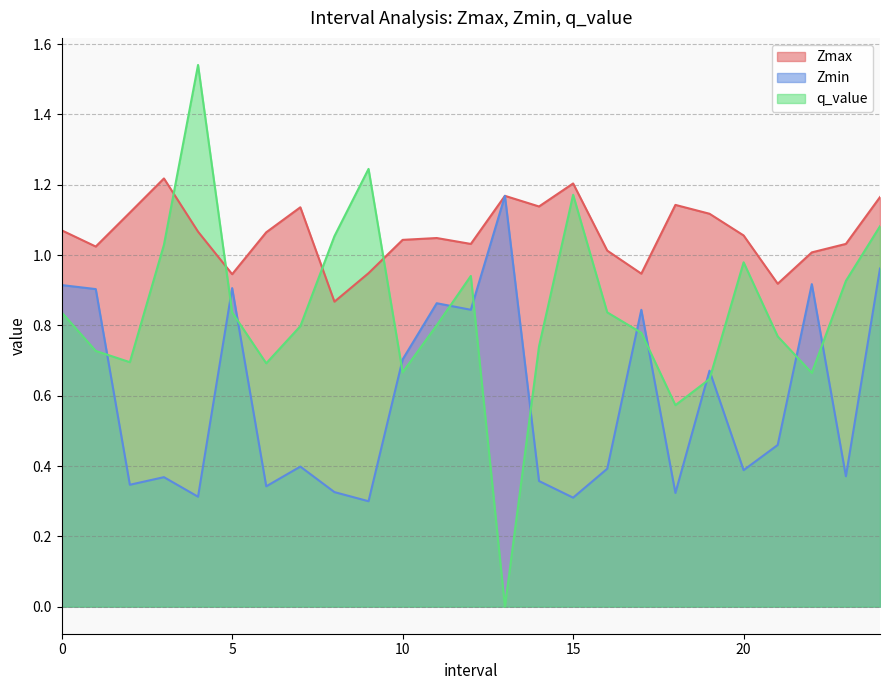

What is the highest value of the Zmin series?

1.2